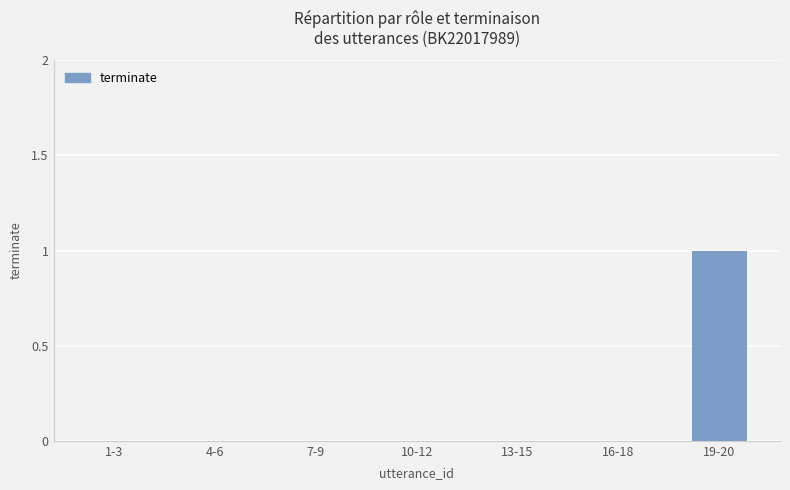

Which label corresponds to the largest value in the chart?

19-20